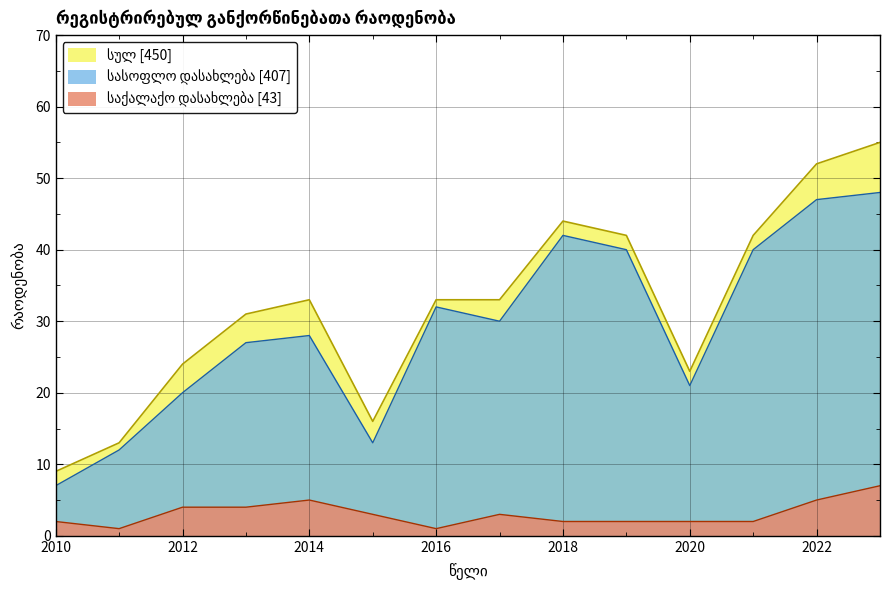

What are all the series names shown in the legend?

სულ, საქალაქო დასახლება, სასოფლო დასახლება